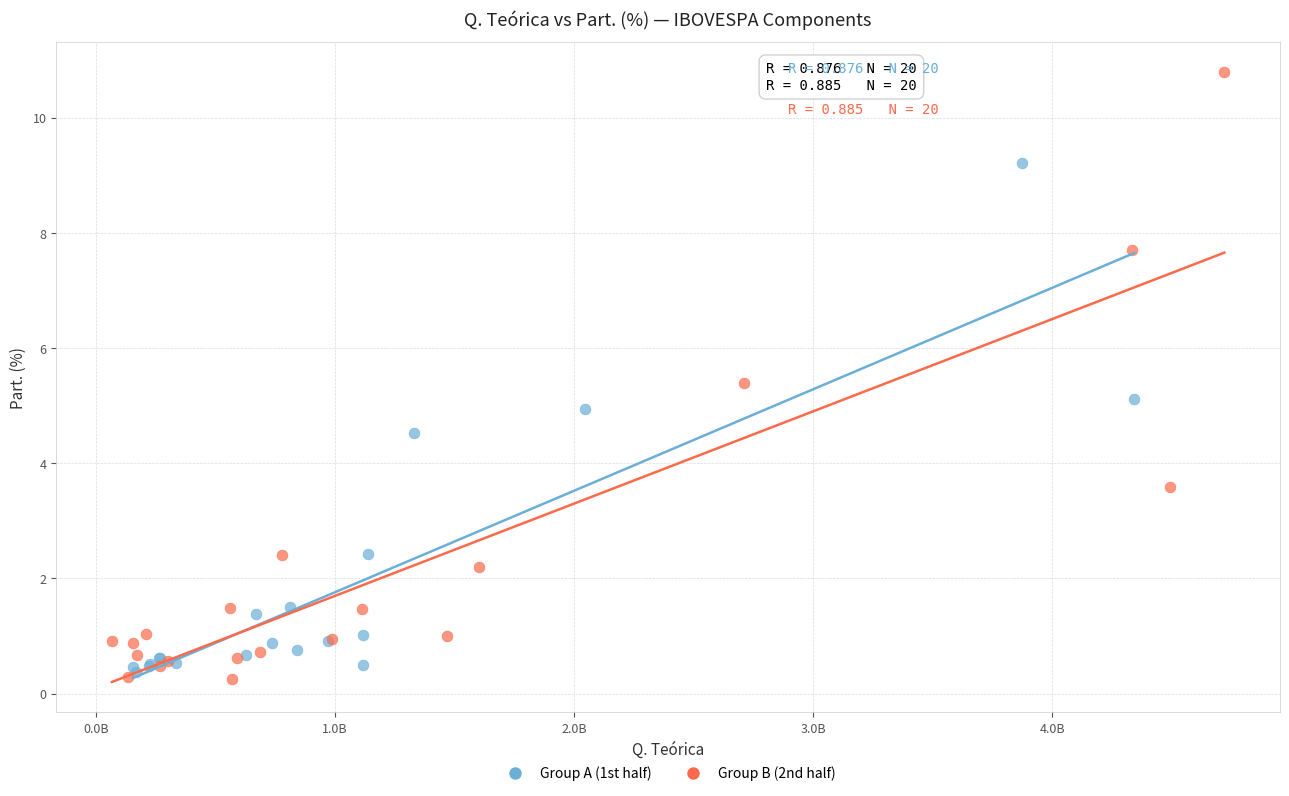

Which series reaches the maximum Y coordinate?

Group B (2nd half)